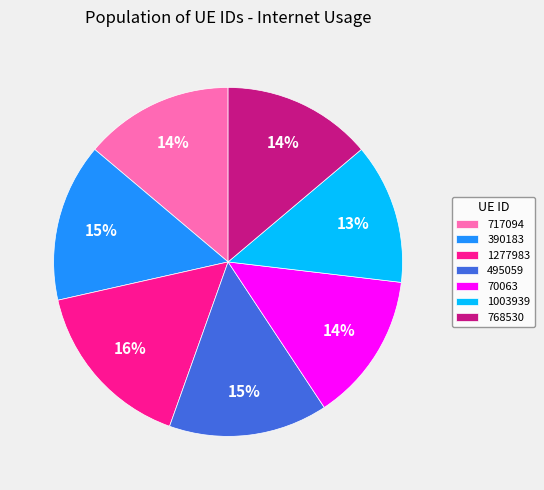

Which slice is the smallest?

1003939